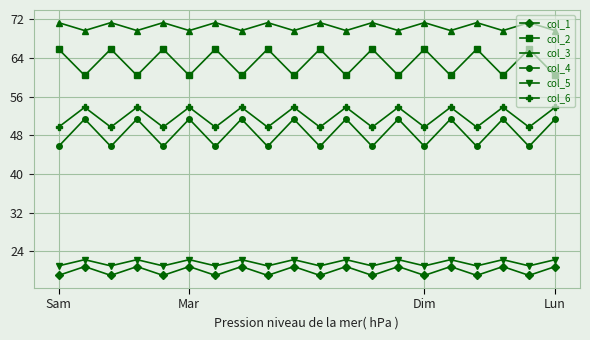

True or false: col_6 and col_4 cross at least once.

False